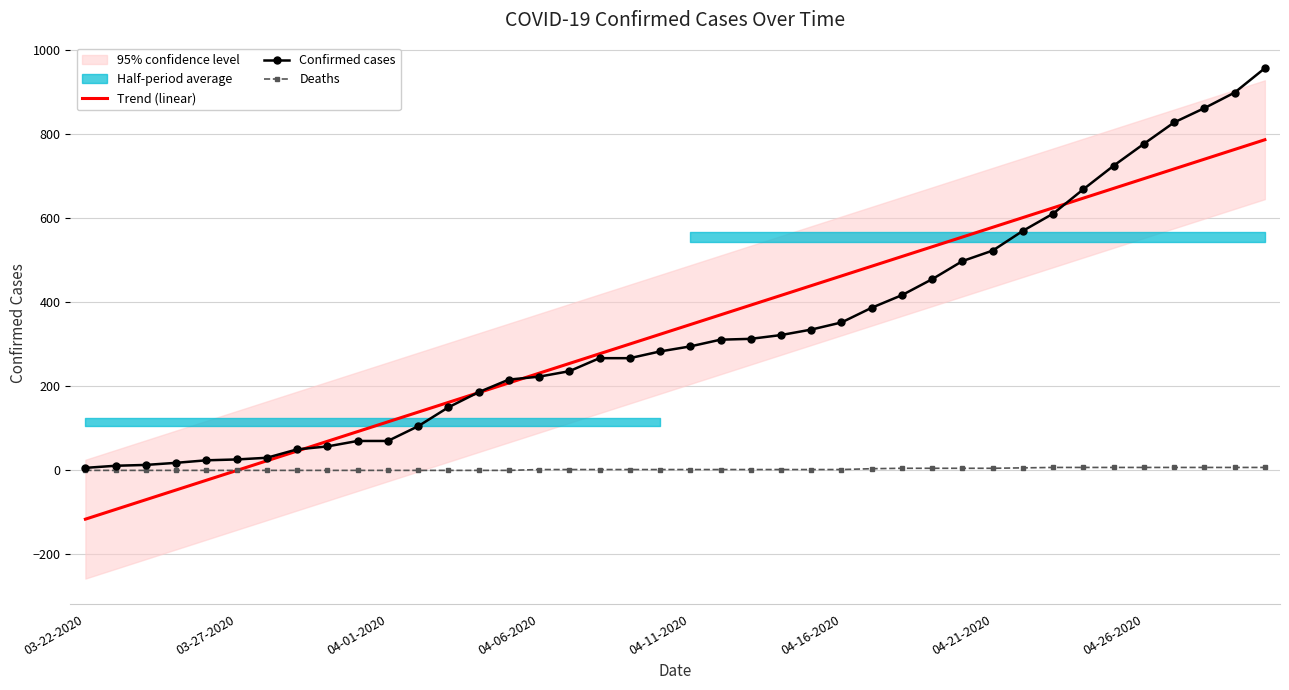

What is the highest value of the Confirmed cases series?

957.0